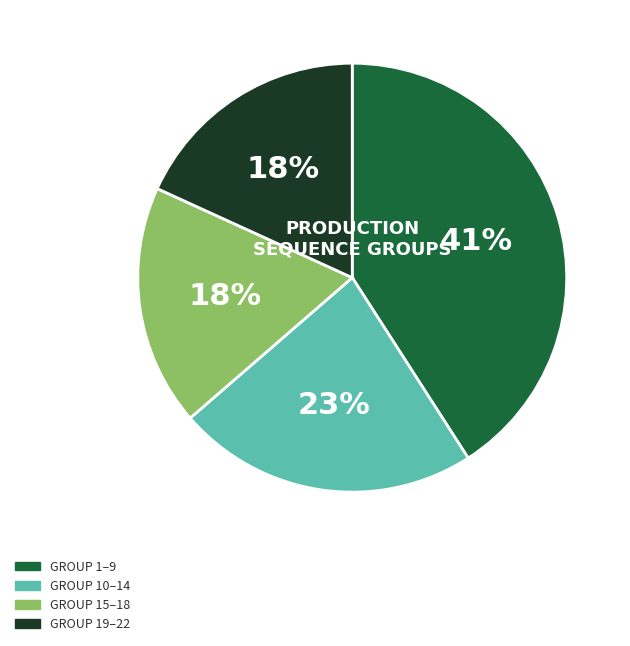

To the nearest percent, what is the difference between the largest and smallest slice percentages?

23%